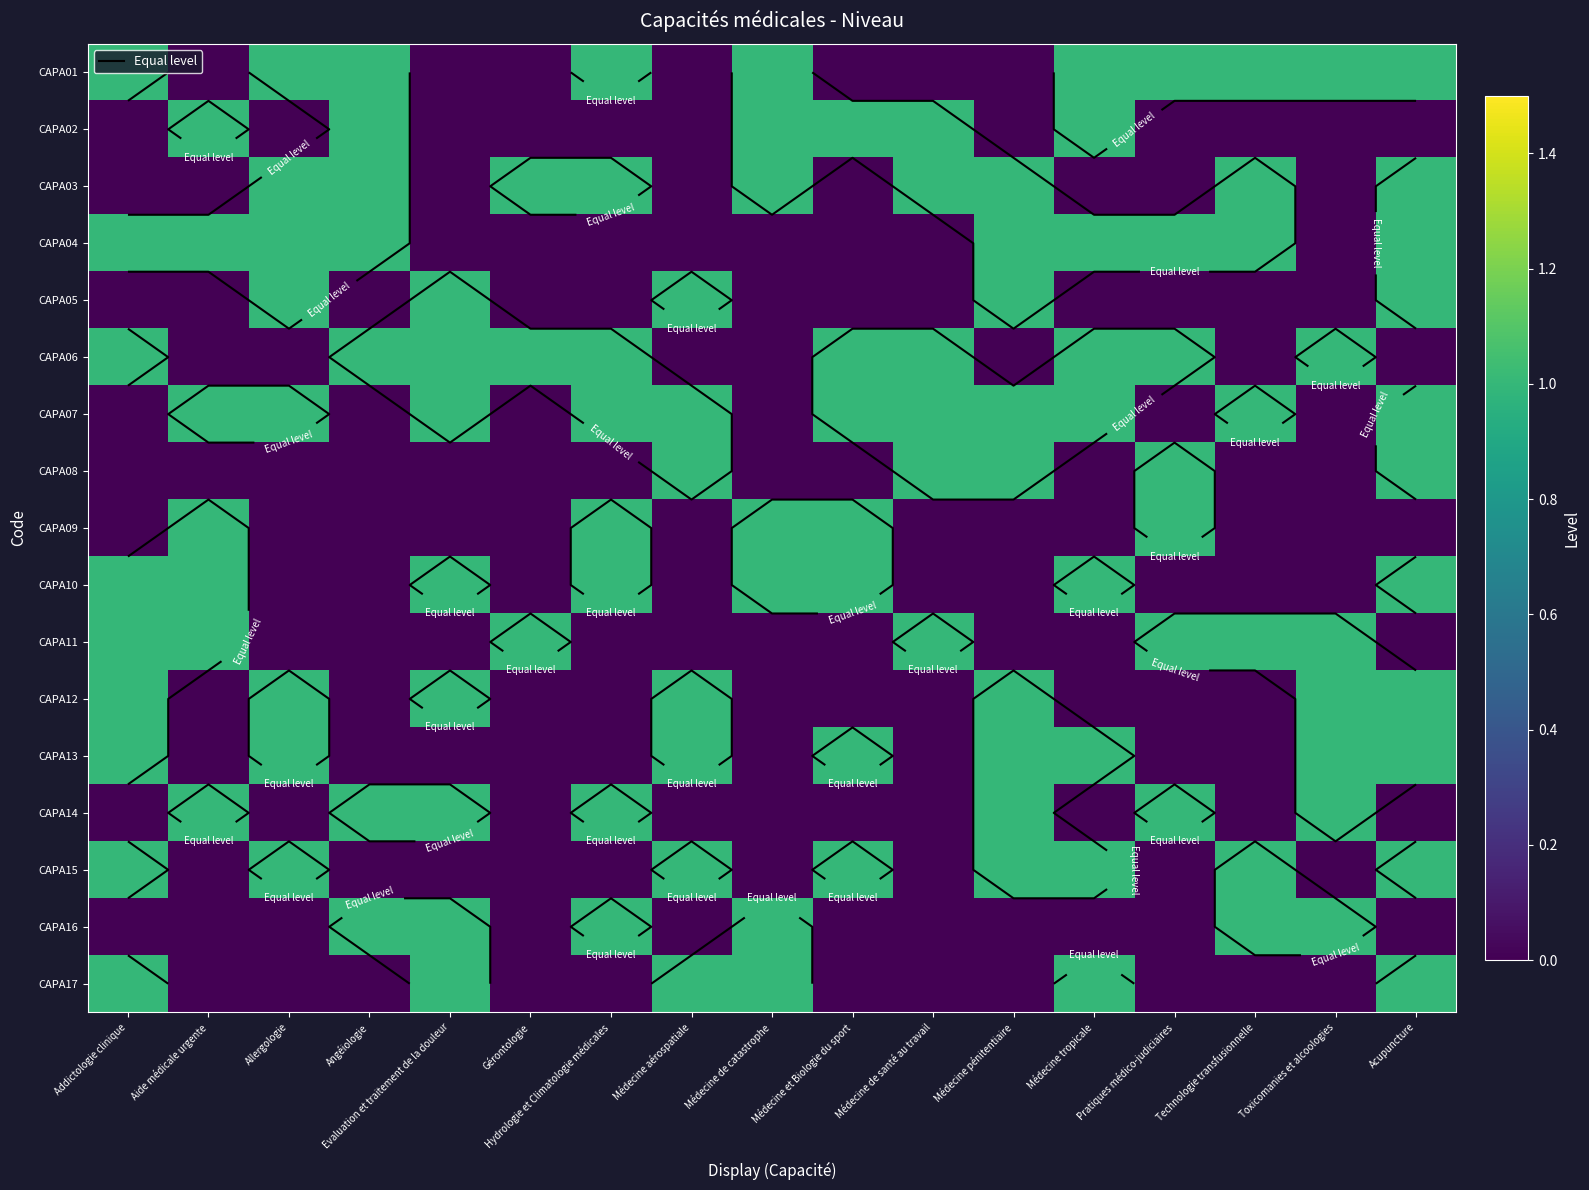

Which series has the widest spread of values?

CAPA01